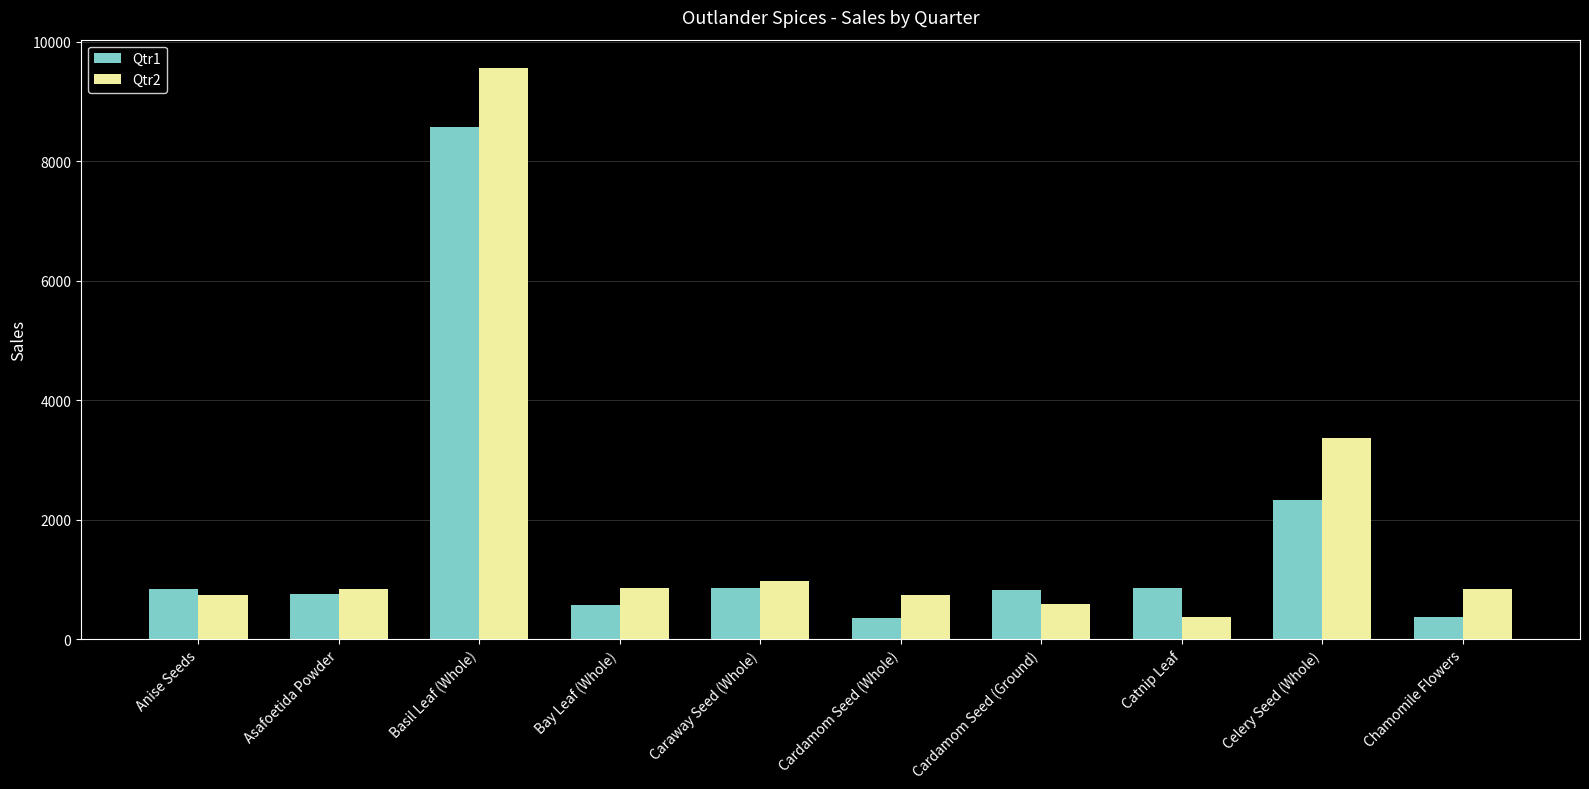

What is the highest value of the Qtr1 series?

8566